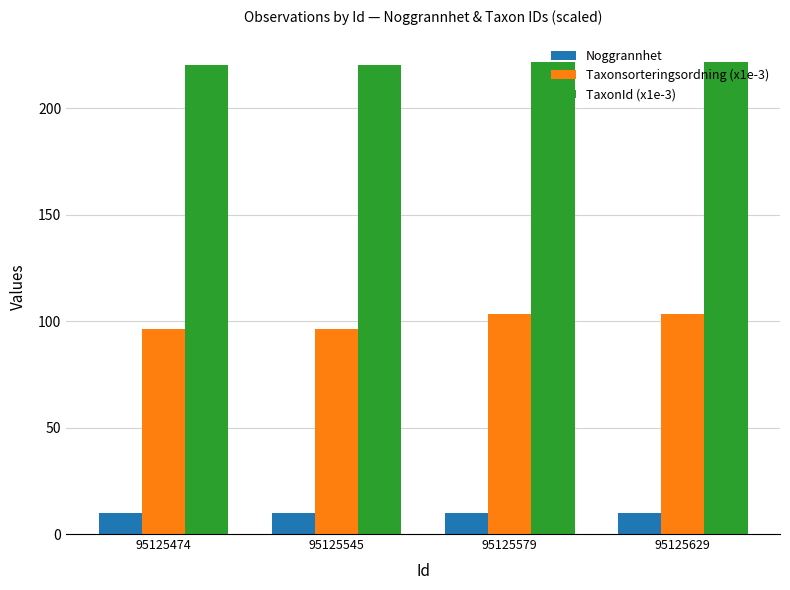

Is it true that TaxonId (x1e-3) equals 220.1 at 95125474?

True